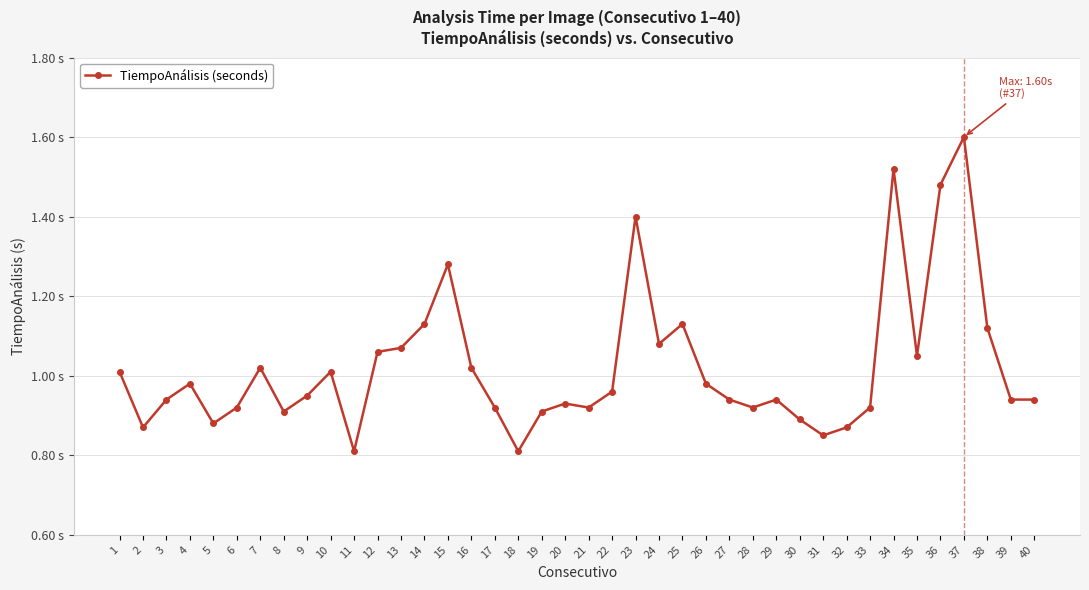

Is this an area chart (filled region under the line)?

No